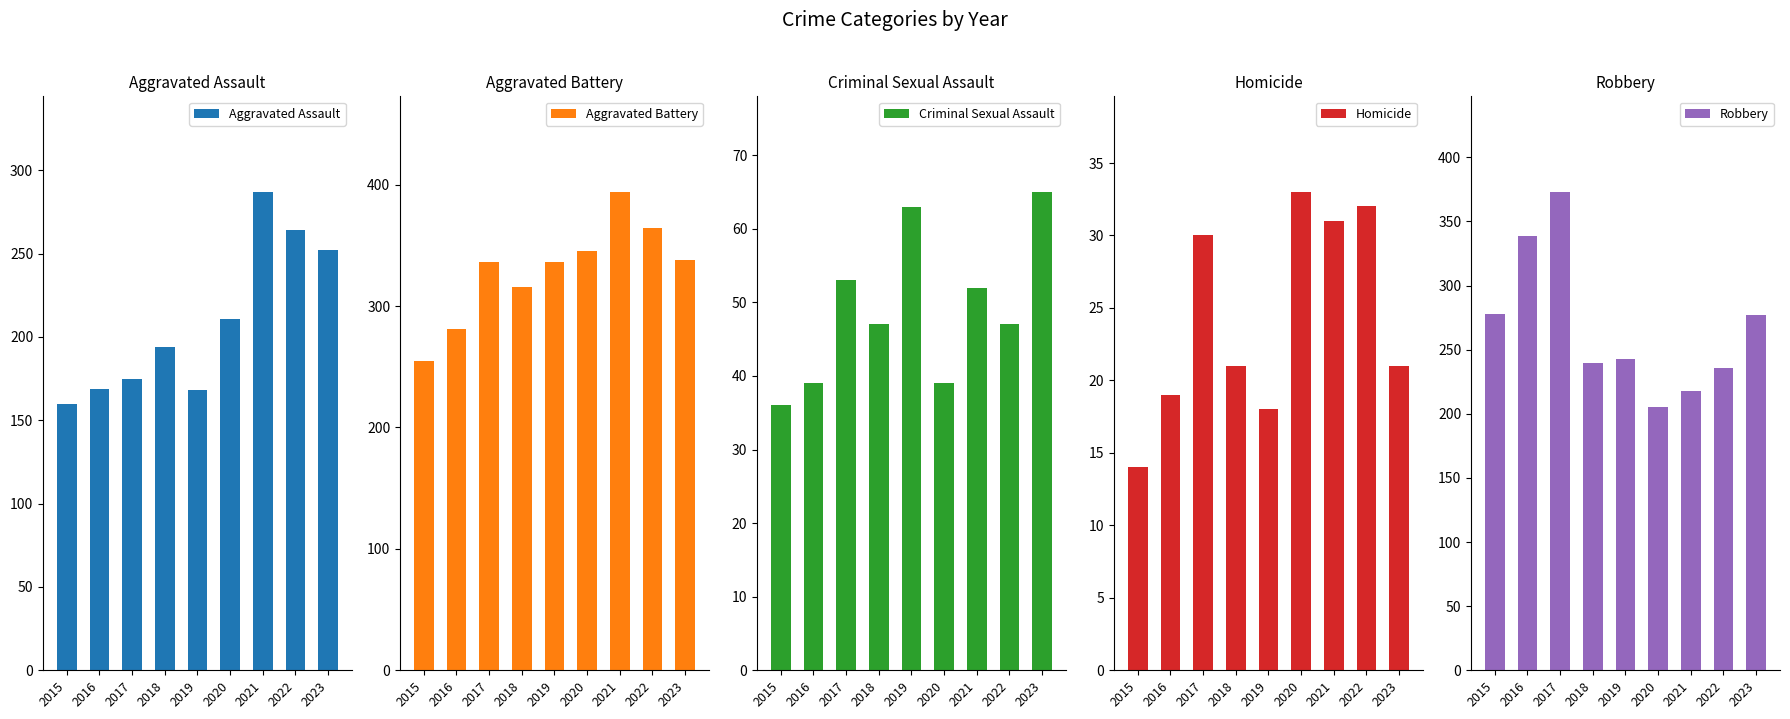

True or false: Homicide has a value of 14 at 2015.

True